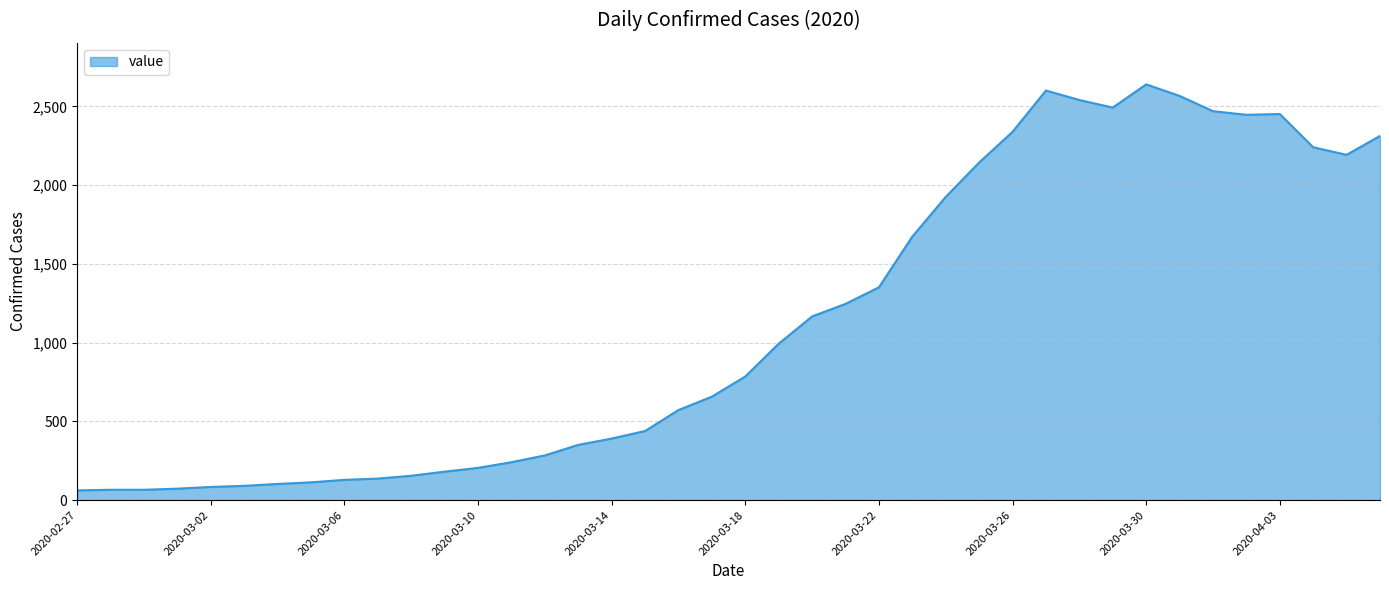

What is the maximum value shown in the chart?

2639